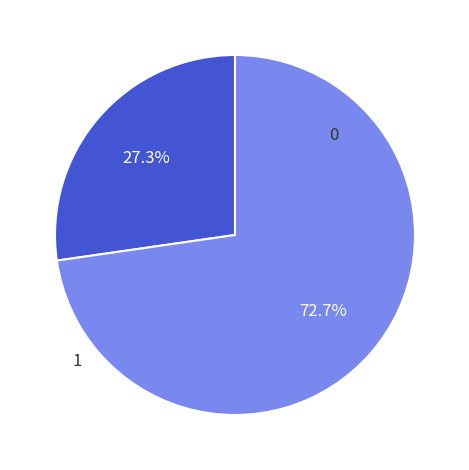

Does any single category account for the majority?

Yes